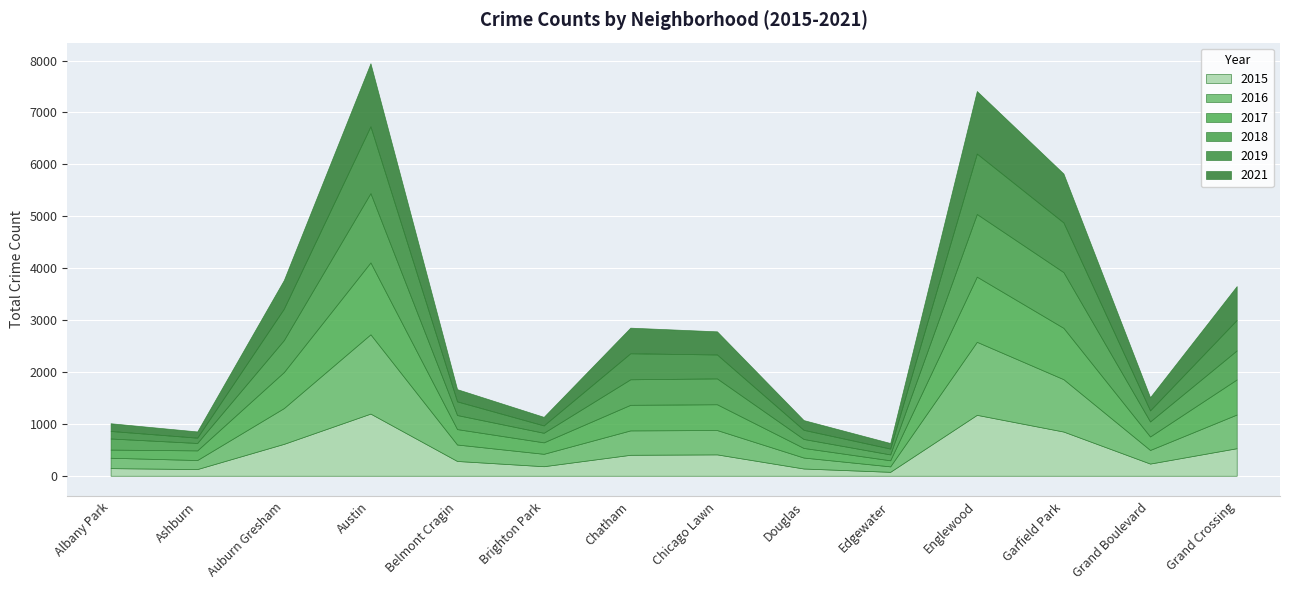

What is the highest value of the 2018 series?

1335